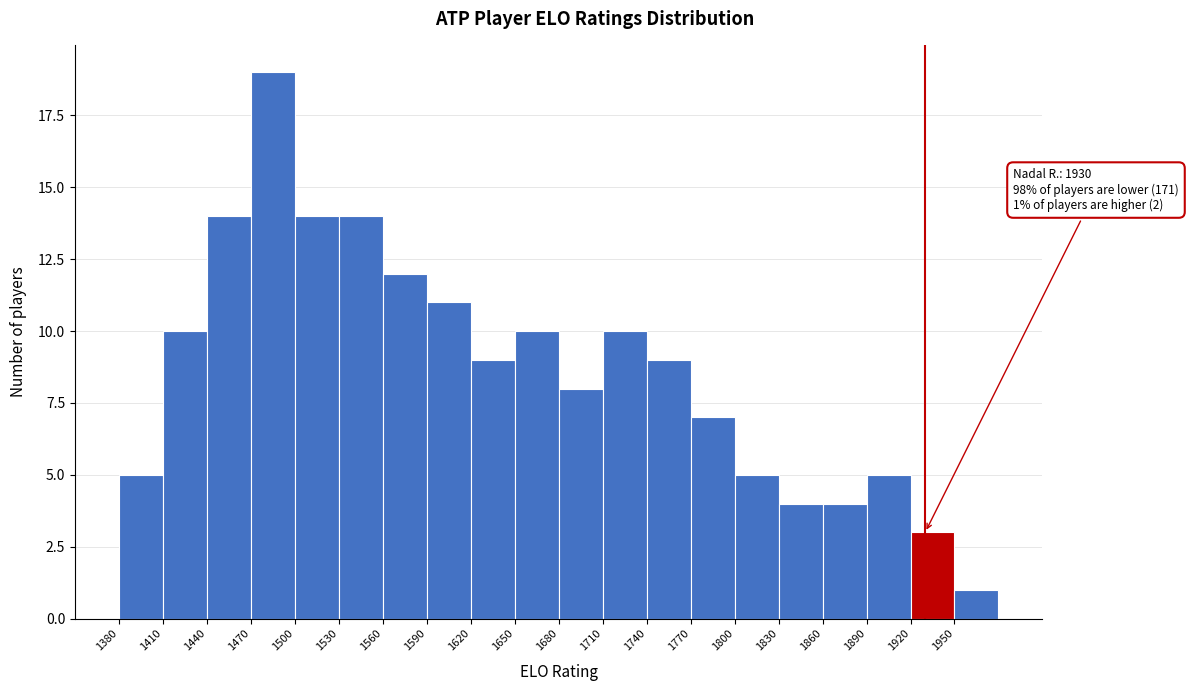

Which range on the x-axis has the tallest bar?

1470 to 1500